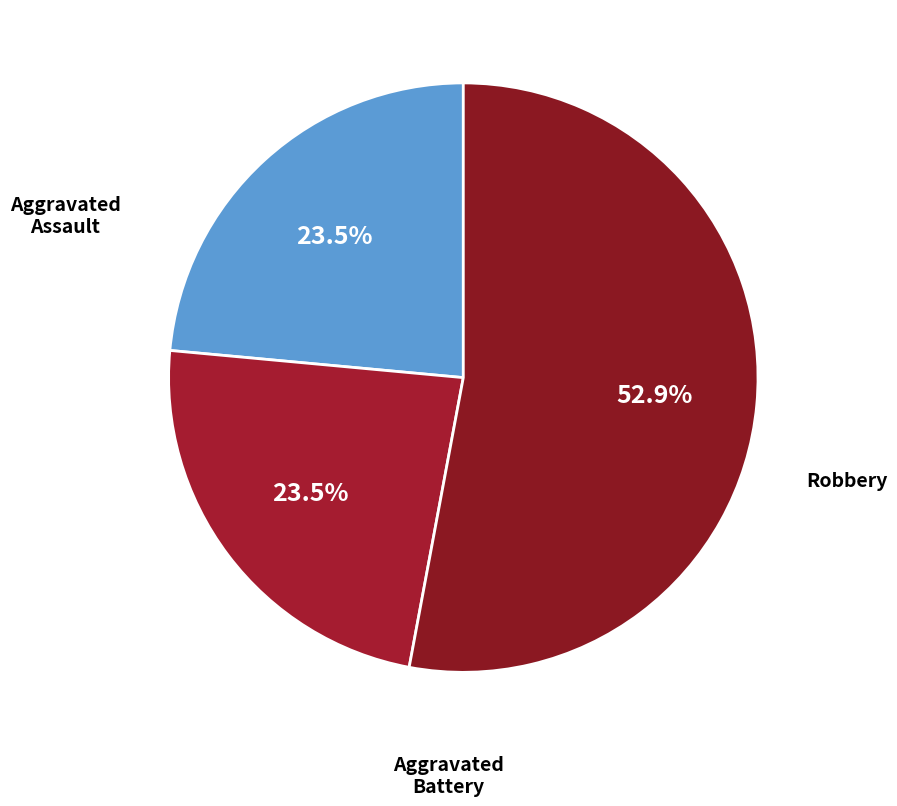

To the nearest percent, what is the difference between the Robbery and Aggravated Assault slice percentages?

29%